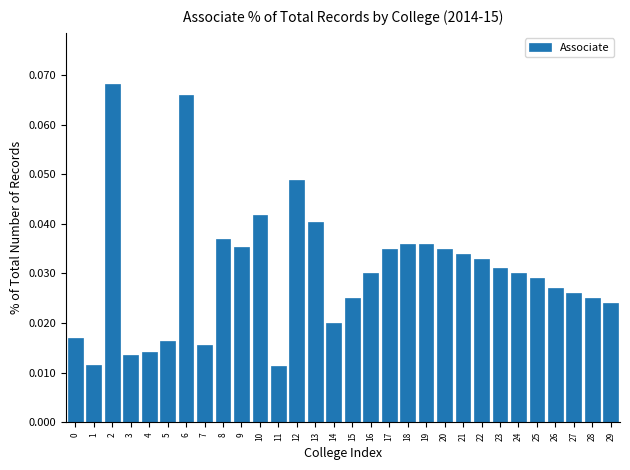

Count the values in the range 0 to 1.

30